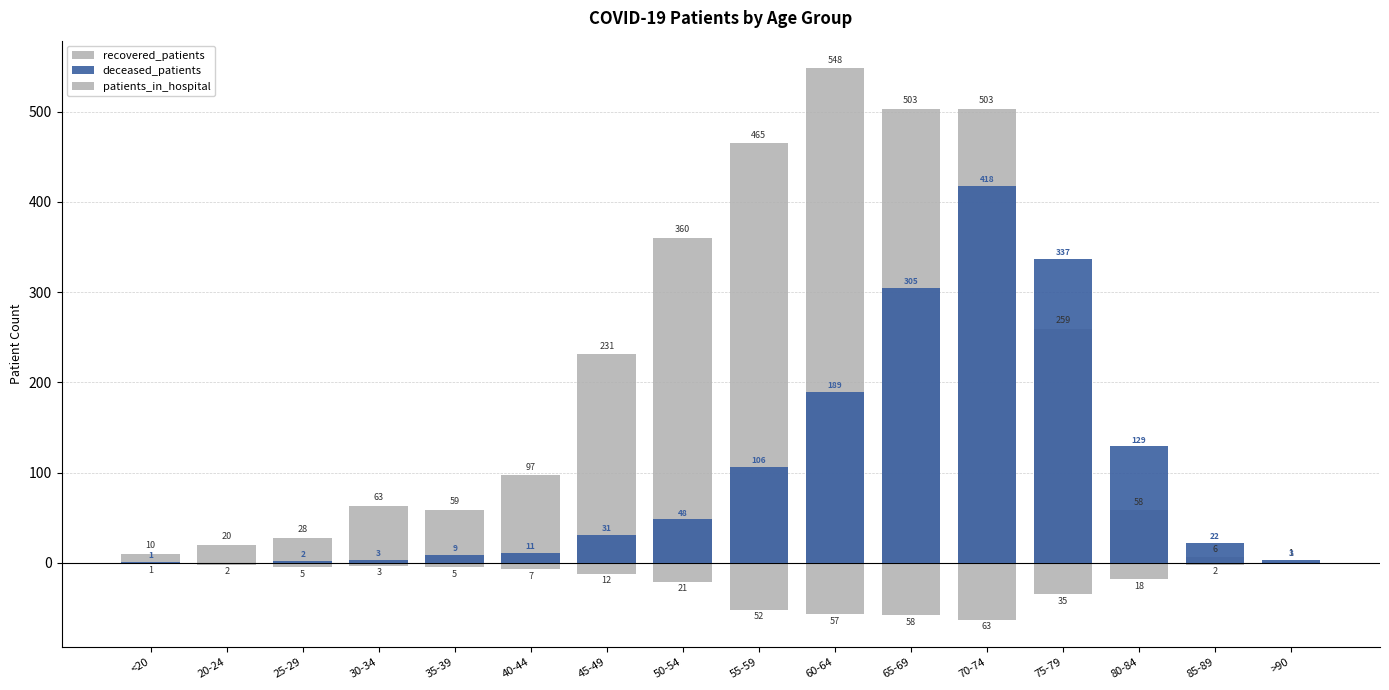

Is the value of recovered_patients at 85-89 greater than the value of patients_in_hospital at 50-54?

Yes